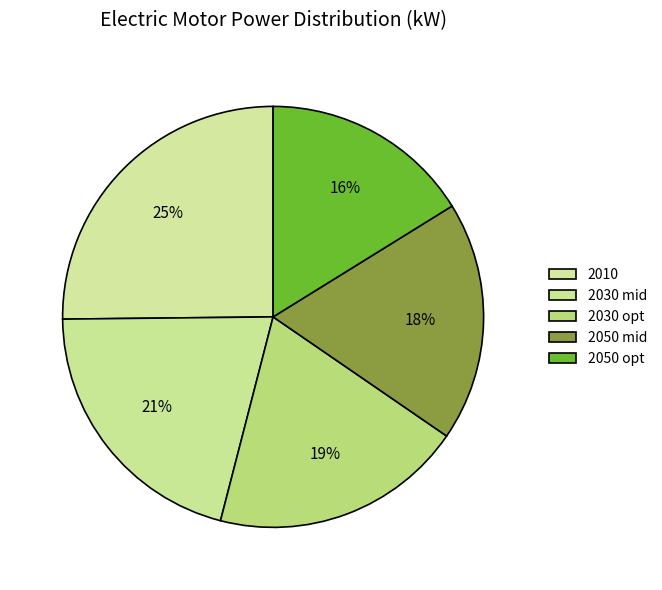

How many slices are in this pie chart?

5